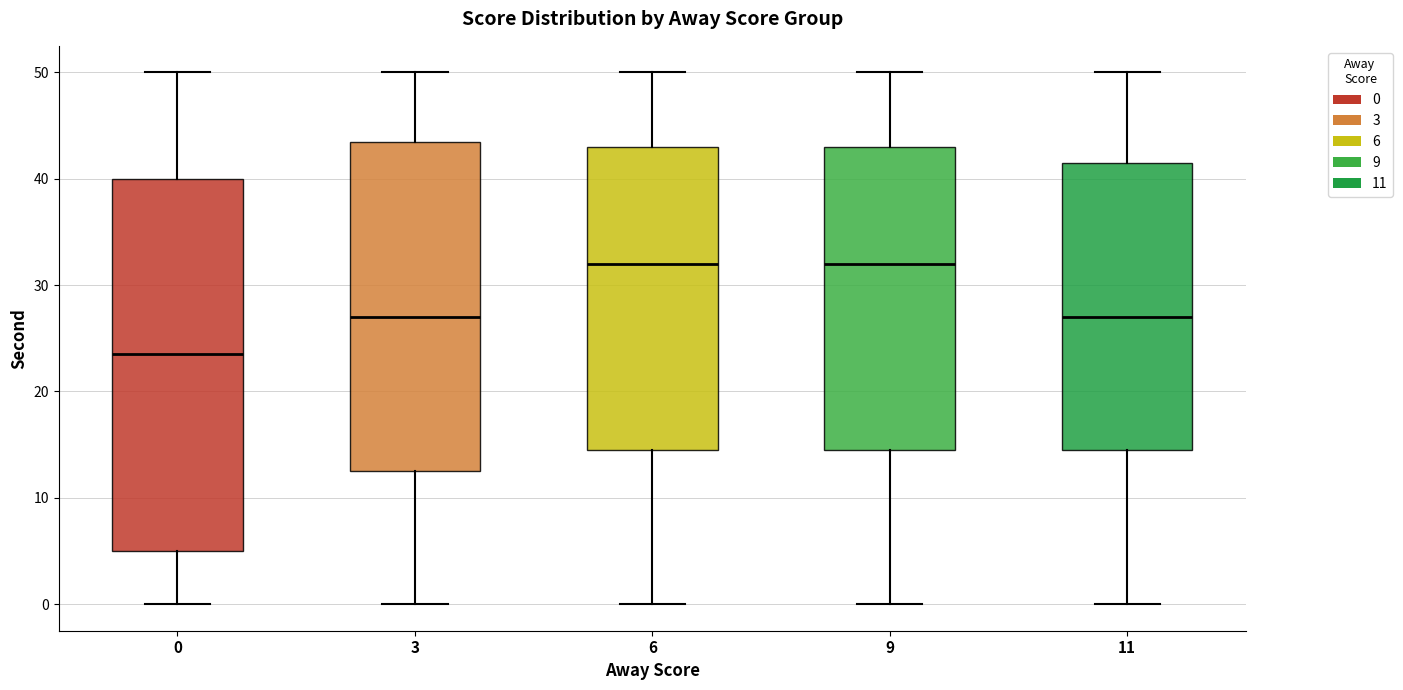

Reading left to right, transcribe this box plot: for each box, give where its median line is, the range the box spans, and where its two whiskers end, as read against the y-axis. The values are not printed on the chart, so give them approximately, as read against the axis.

0: median 24, box 5 to 40, whiskers 0 to 50
3: median 27, box 13 to 44, whiskers 0 to 50
6: median 32, box 15 to 43, whiskers 0 to 50
9: median 32, box 15 to 43, whiskers 0 to 50
11: median 27, box 15 to 42, whiskers 0 to 50